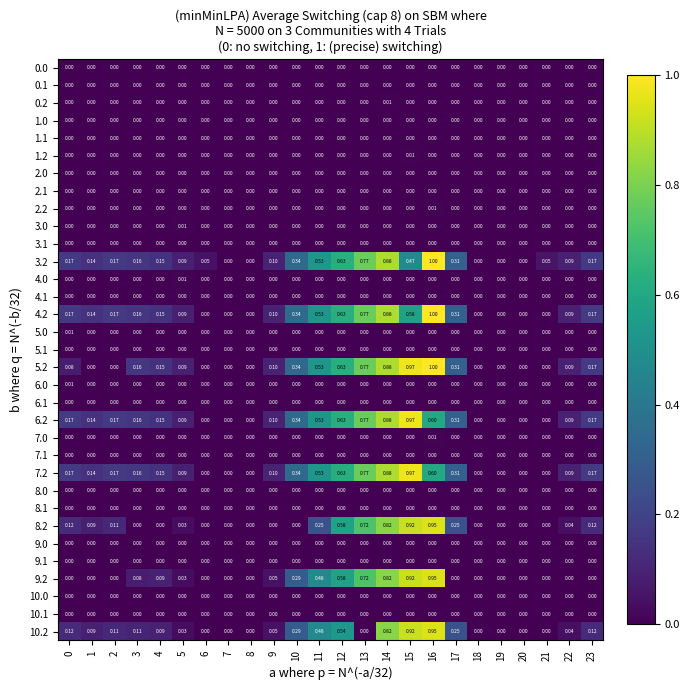

How many values in 7.0 are above zero?

1